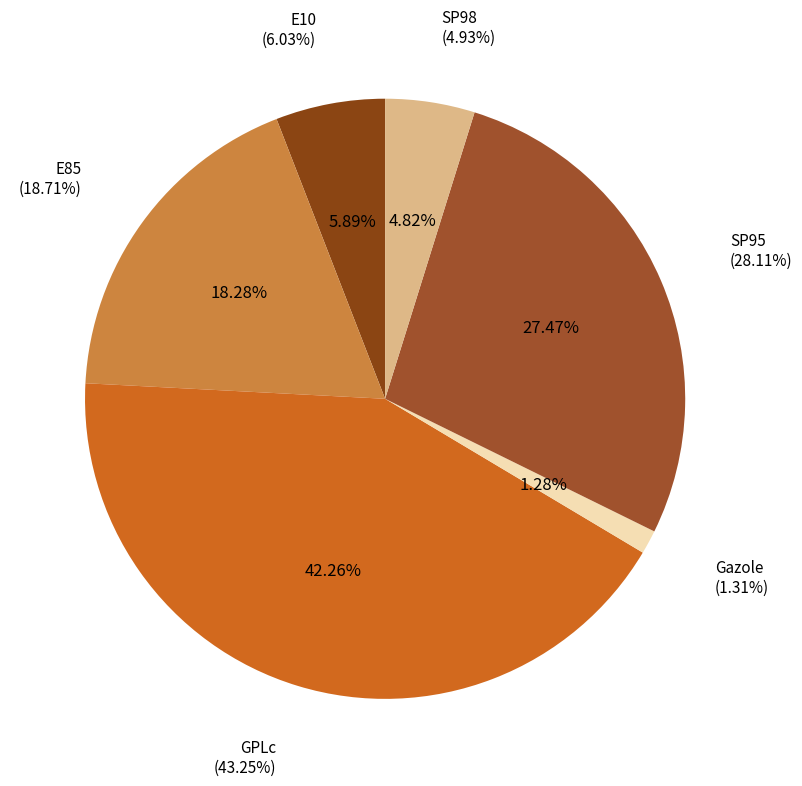

Rank the categories by value from lowest to highest.

Gazole, SP98, E10, E85, SP95, GPLc